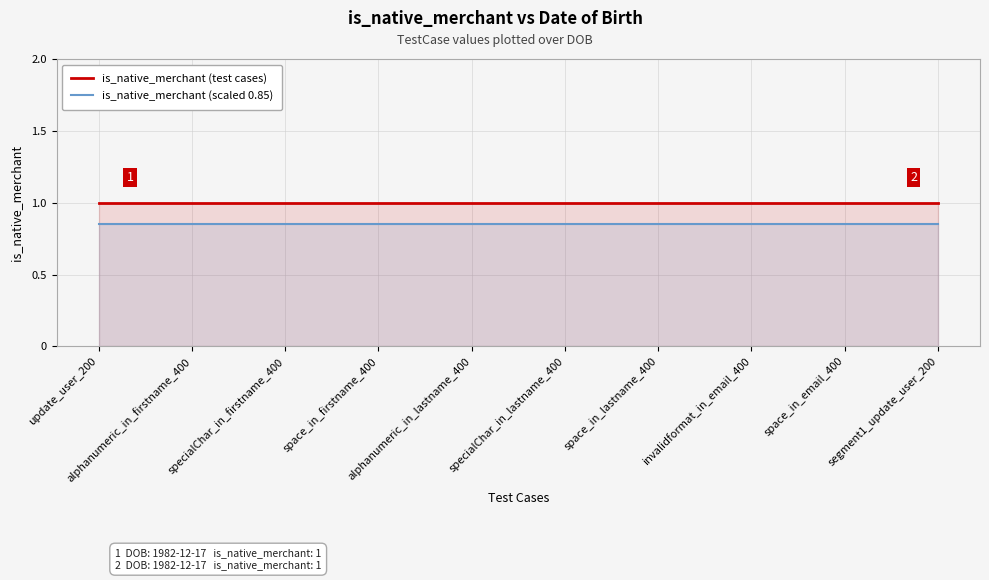

True or false: is_native_merchant (scaled 0.85) has a value of 0.4 at segment1_update_user_200.

False